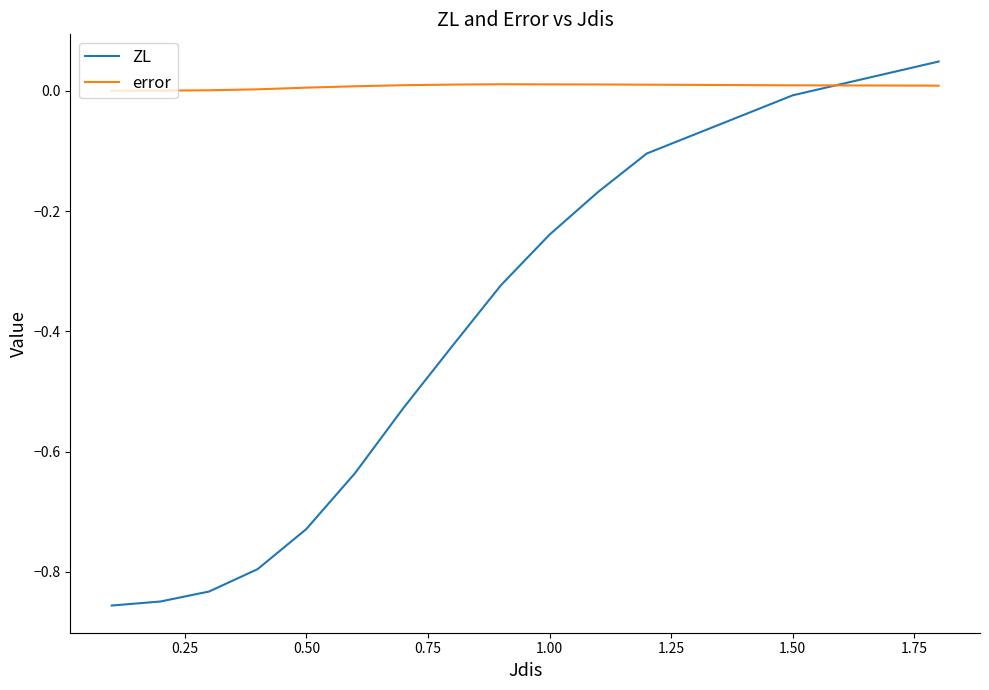

Which series has the largest total across all categories?

error